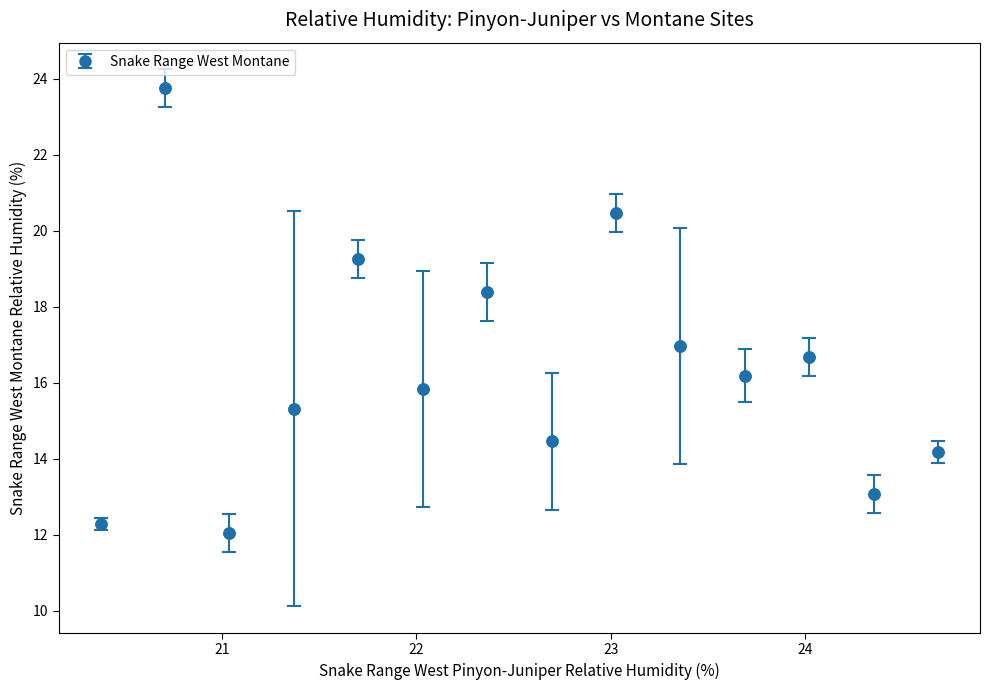

What is the sum of all values?

229.0